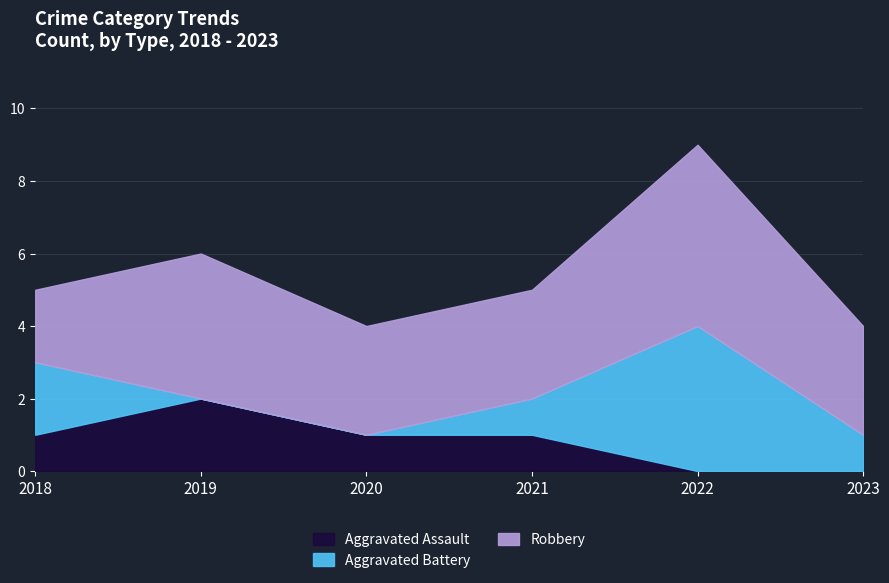

Where do Aggravated Battery and Aggravated Assault first cross each other?

2018 and 2019